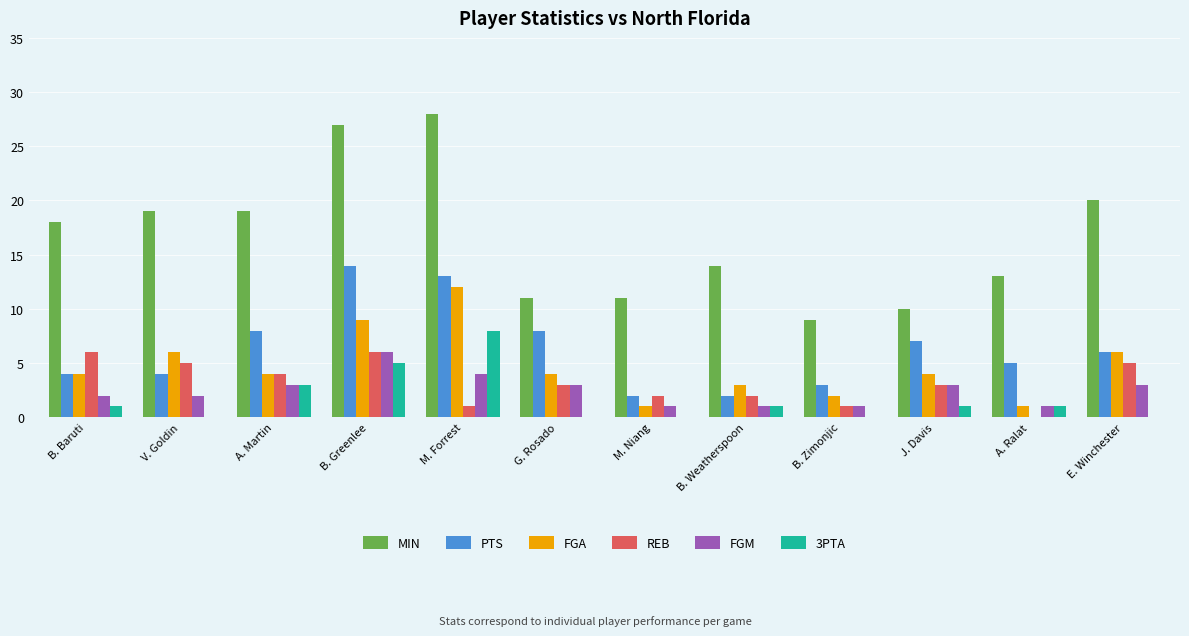

What value does the REB series have at V. Goldin?

5